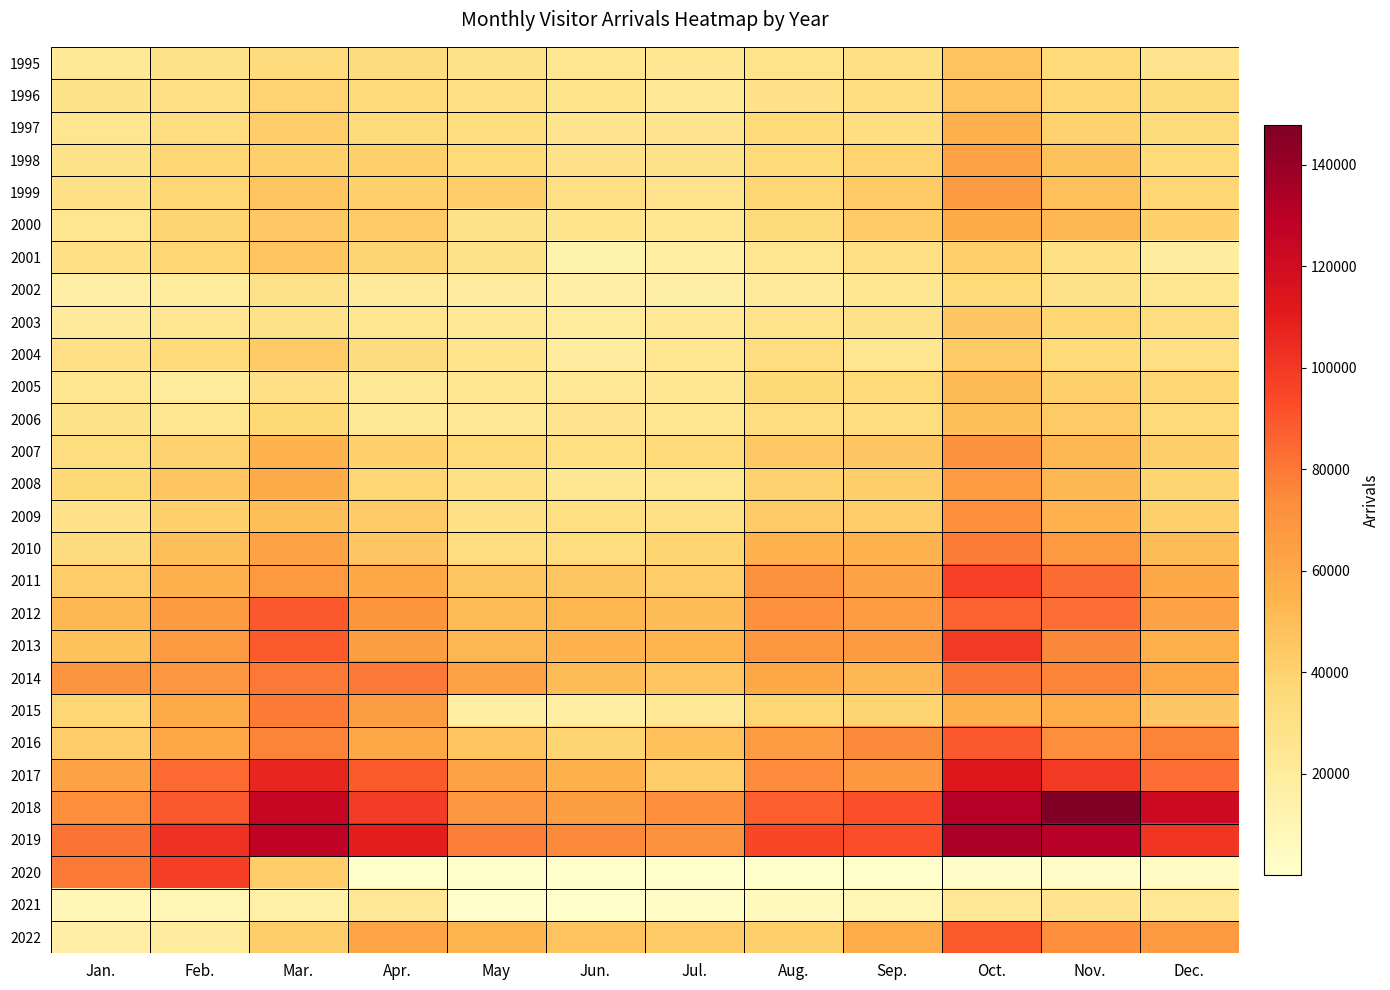

What is the total value across all series at Jan.?

1063325